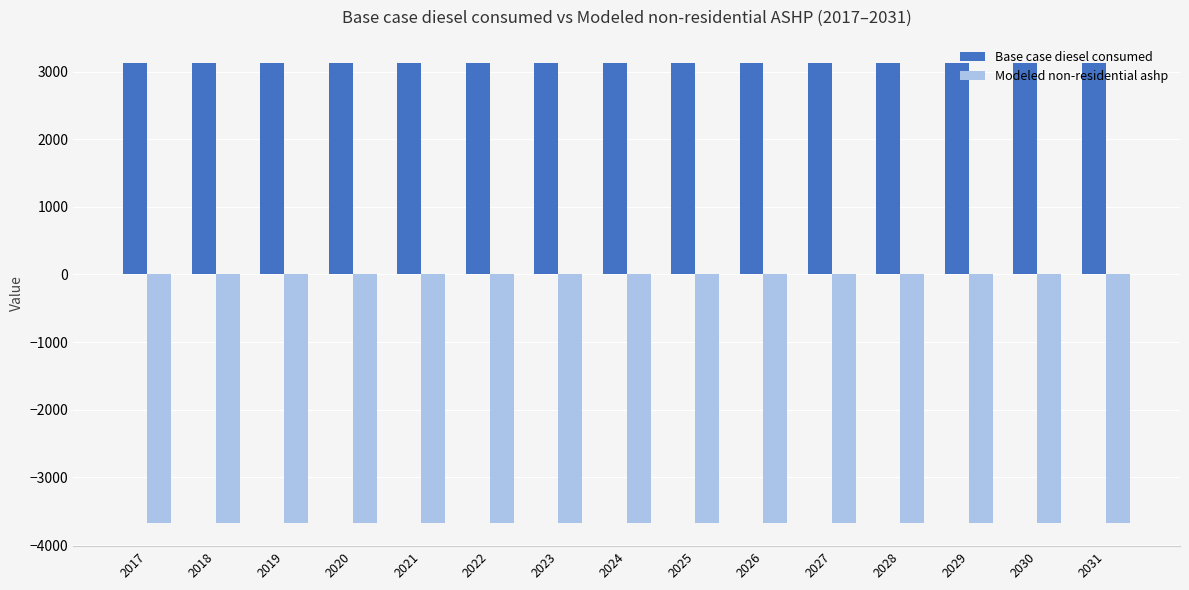

What is the difference between the highest and lowest values at 2031?

6806.9